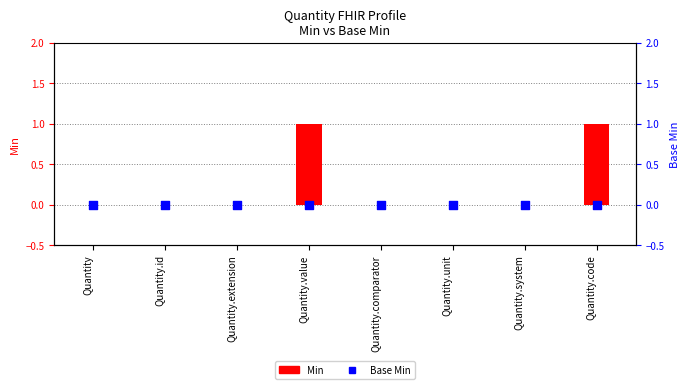

What is the total value across all series at Quantity.code?

1